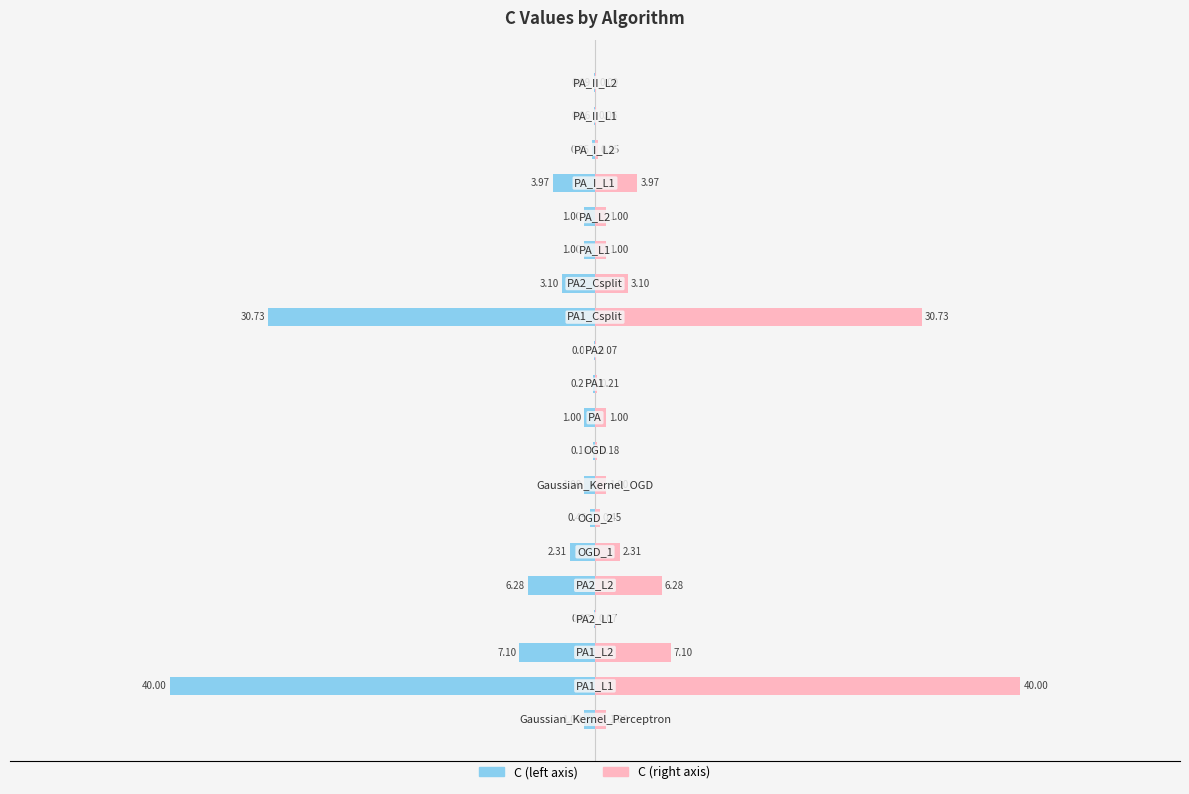

How many categories are shown in the chart?

20